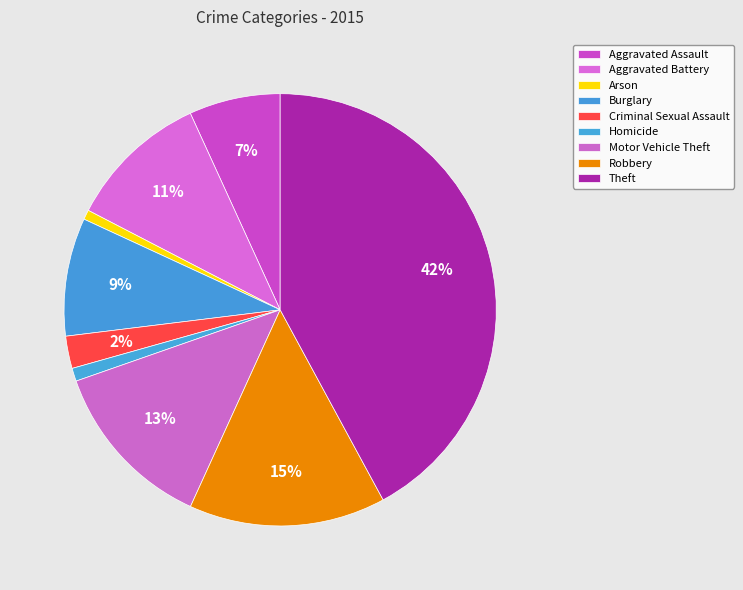

Which slice is the smallest?

Arson